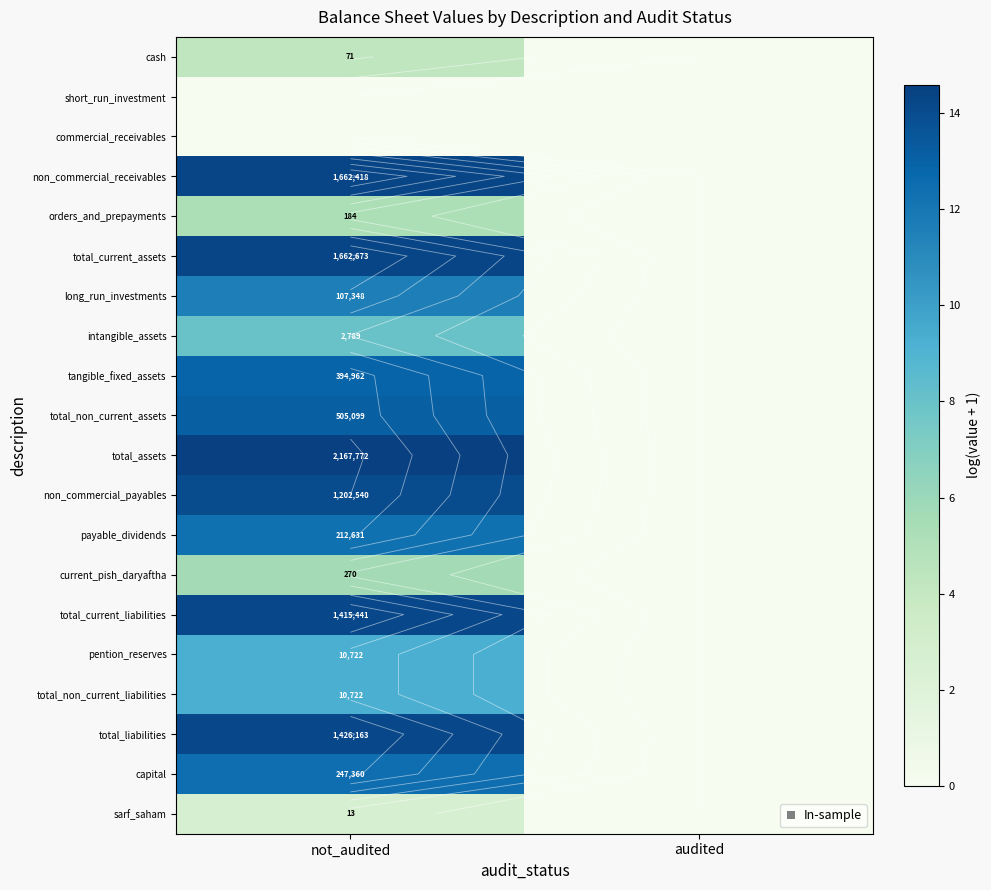

Which has a higher value, audited or not_audited?

not_audited